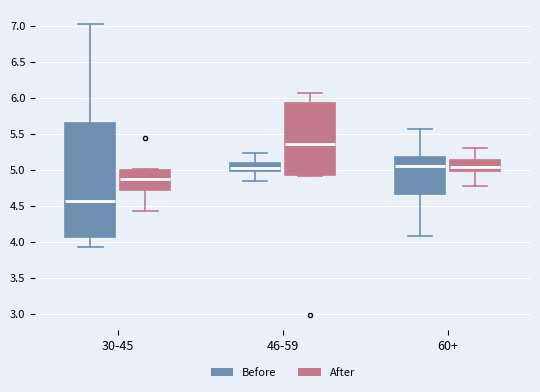

Reading left to right, read every box against the y-axis: the position of its median line, the range the box covers, and the ends of its whiskers. The values are not printed on the chart, so give them approximately, as read against the axis.

30-45 (Before): median 4.55, box 4.05 to 5.65, whiskers 3.95 to 7.00
30-45 (After): median 4.85, box 4.70 to 5.00, whiskers 4.45 to 5.00 (just above the box's upper edge)
46-59 (Before): median 5.00 (just above the box's lower edge), box 5.00 to 5.10, whiskers 4.85 to 5.25
46-59 (After): median 5.35, box 4.95 to 5.95, whiskers 4.90 to 6.05
60+ (Before): median 5.05, box 4.65 to 5.15, whiskers 4.10 to 5.55
60+ (After): median 5.05, box 5.00 to 5.15, whiskers 4.75 to 5.30